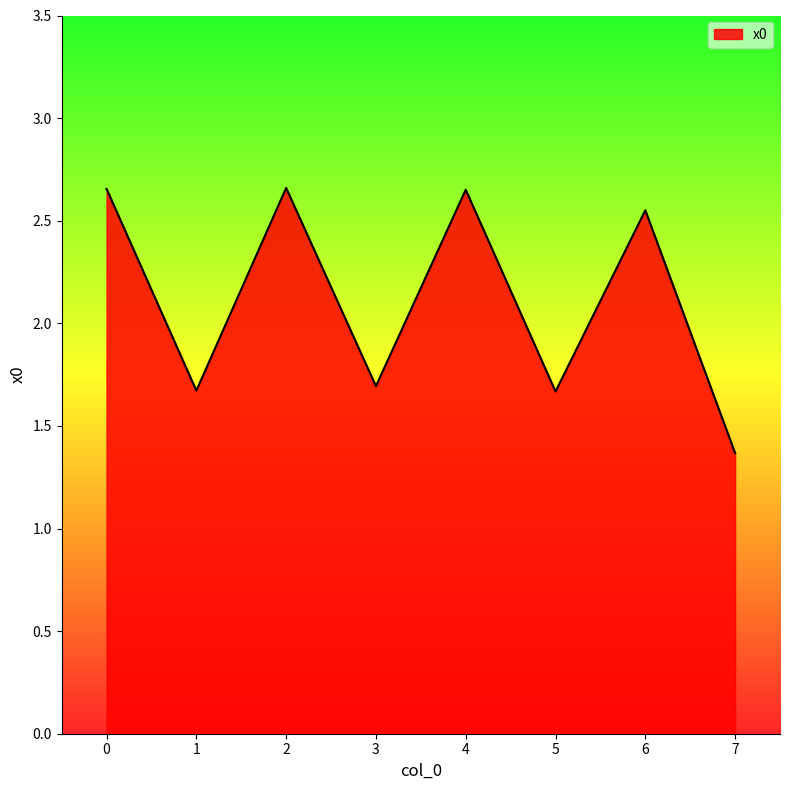

Approximately how many times larger is the value at 4 compared to 6?

1.0